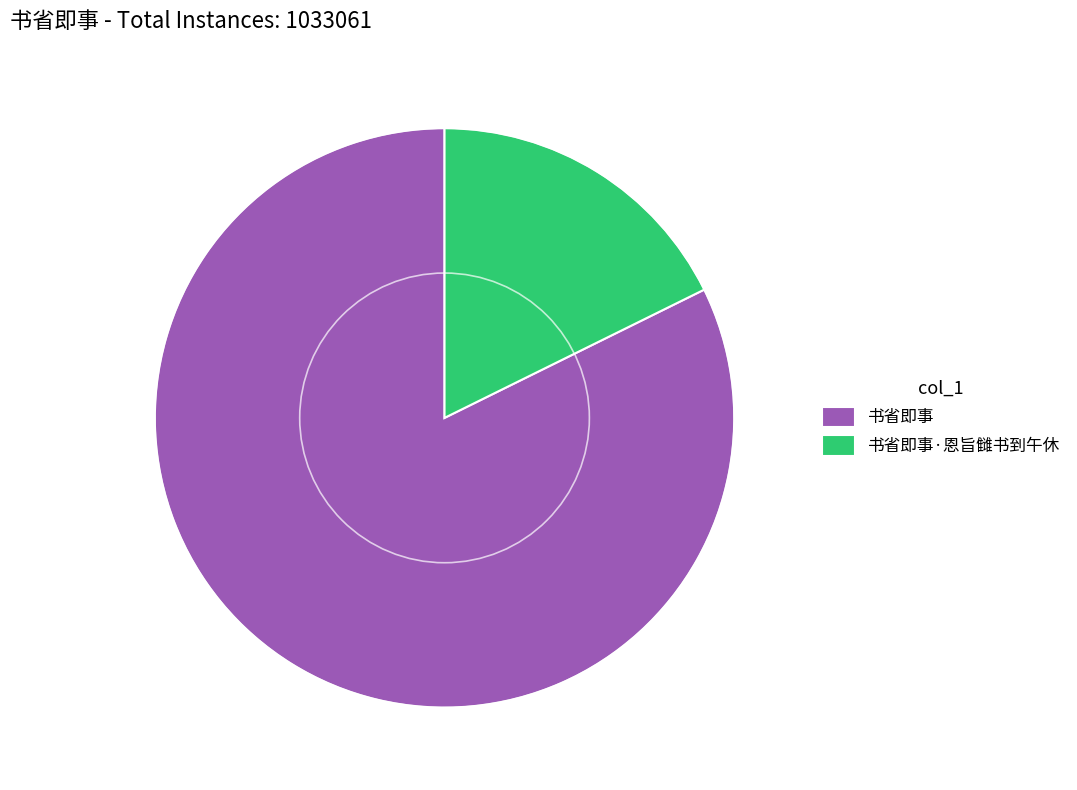

Count the number of slices in the pie.

2